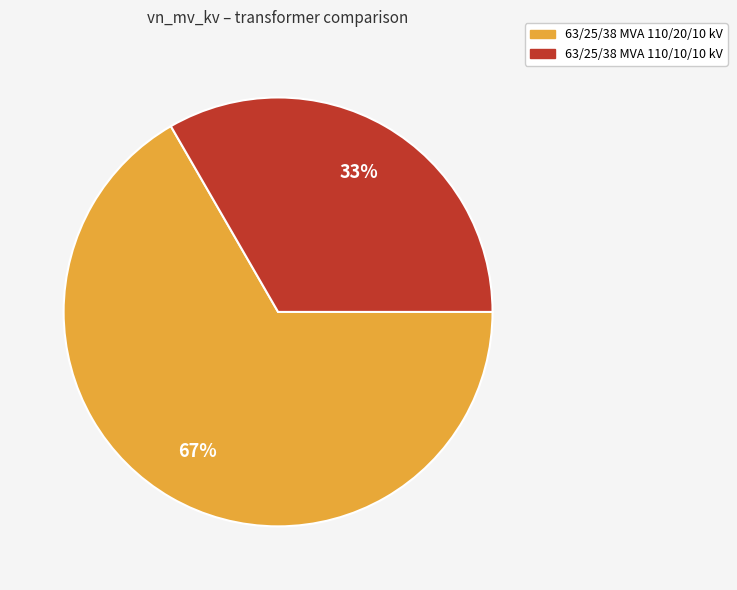

To the nearest percent, what is the average slice percentage?

50%